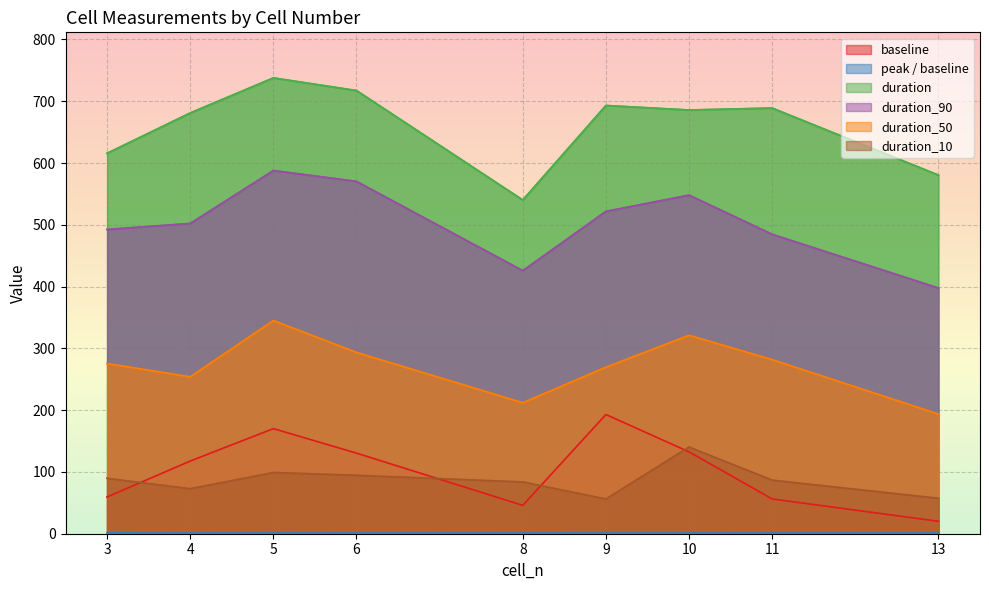

At which category does the chart reach its peak across all series?

5